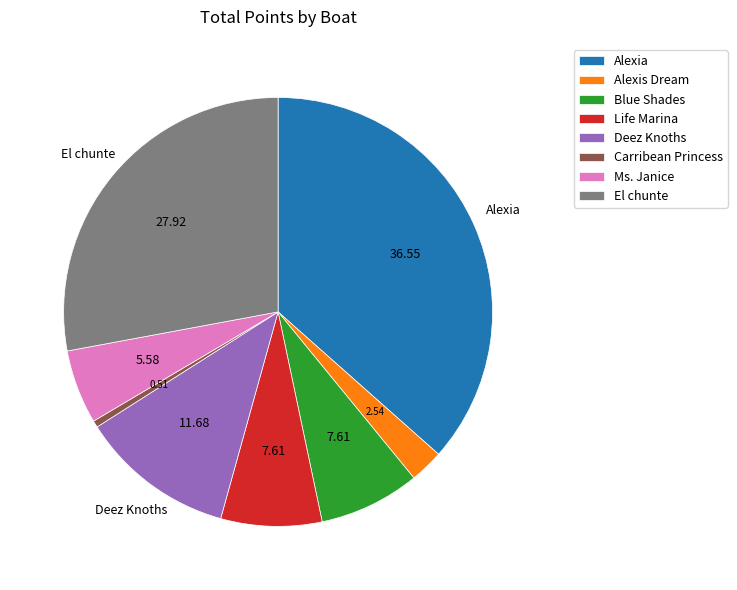

Which slice is the smallest?

Carribean Princess